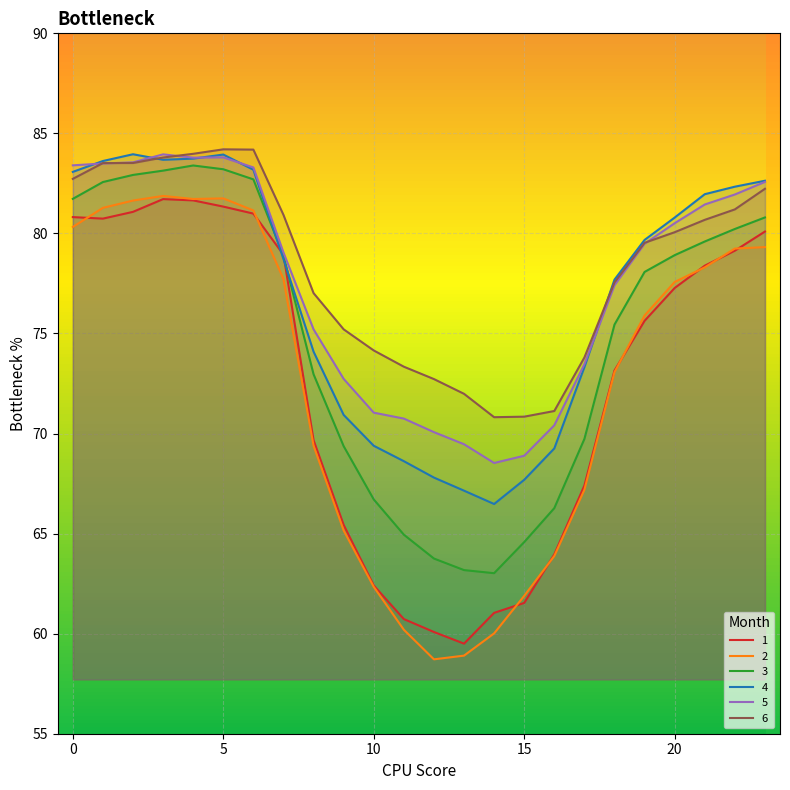

In 4, how many points are lower than both neighbors (excluding endpoints)?

2